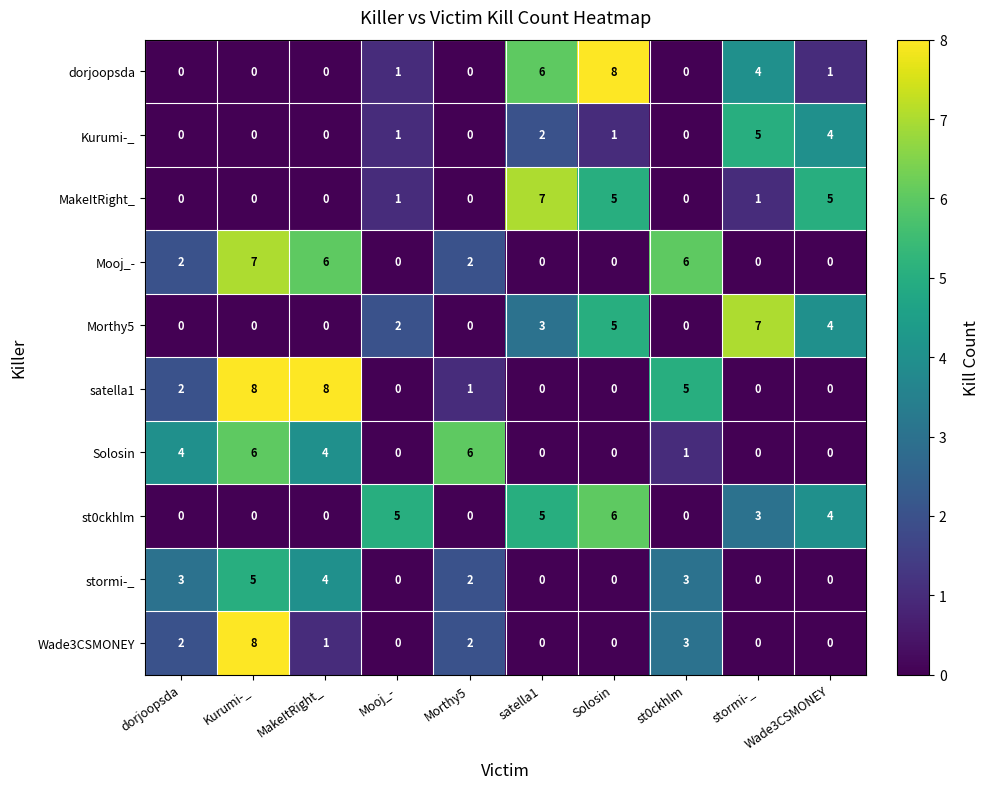

How many values in the MakeItRight_ series are below 1?

5